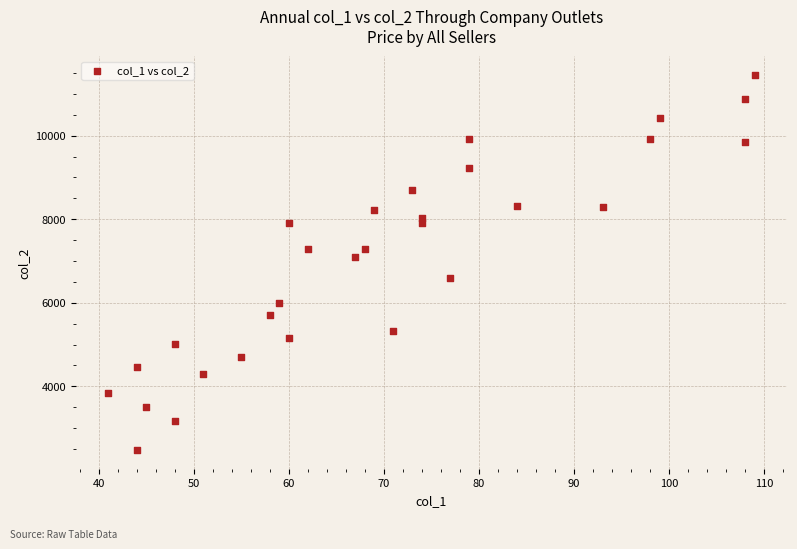

What is the range of X values (max minus min)?

68